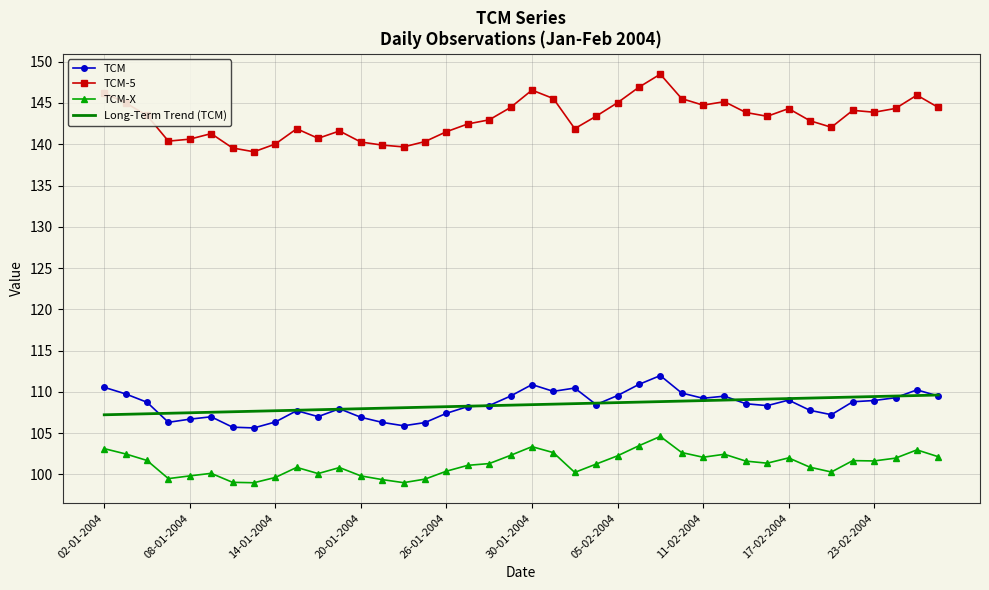

At how many categories does at least one series exceed 135?

40